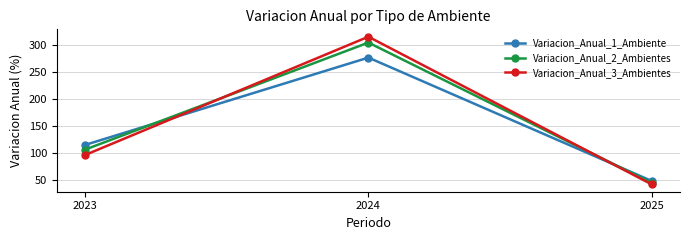

At which category is the sum across all series the highest?

2024